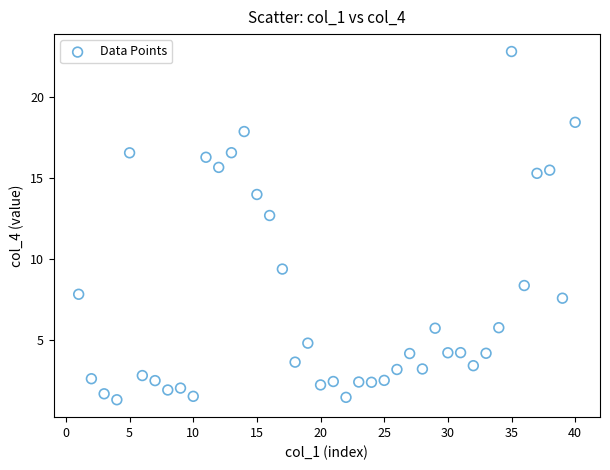

What is the range of X values (max minus min)?

39.0